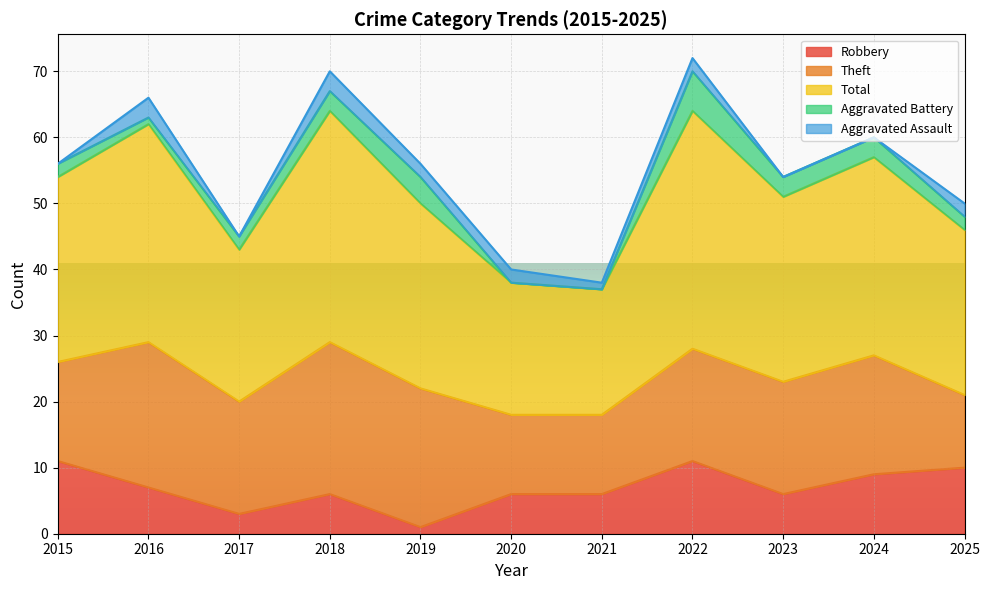

Reading left to right, transcribe all the data shown in this chart.

Robbery: 11	7	3	6	1	6	6	11	6	9	10
Theft: 15	22	17	23	21	12	12	17	17	18	11
Total: 28	33	23	35	28	20	19	36	28	30	25
Aggravated Battery: 2	1	2	3	4	0	0	6	3	3	2
Aggravated Assault: 0	3	0	3	2	2	1	2	0	0	2